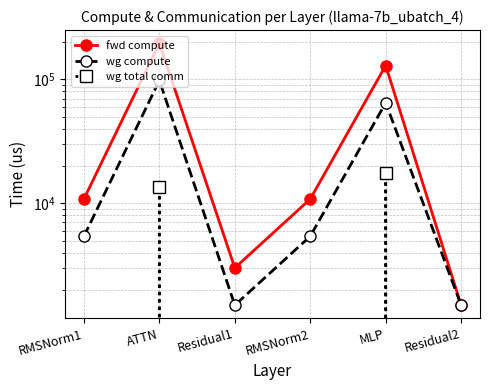

List the series in order of their overall mean, lowest first.

wg total comm, wg compute, fwd compute